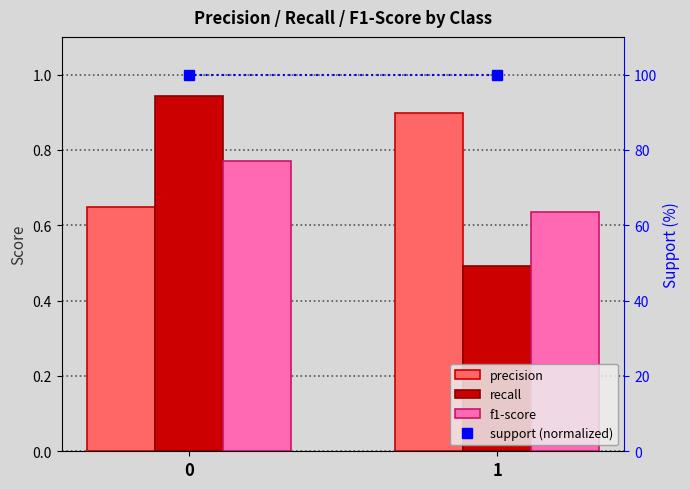

What is the difference between the highest and lowest values at 0?

99.4